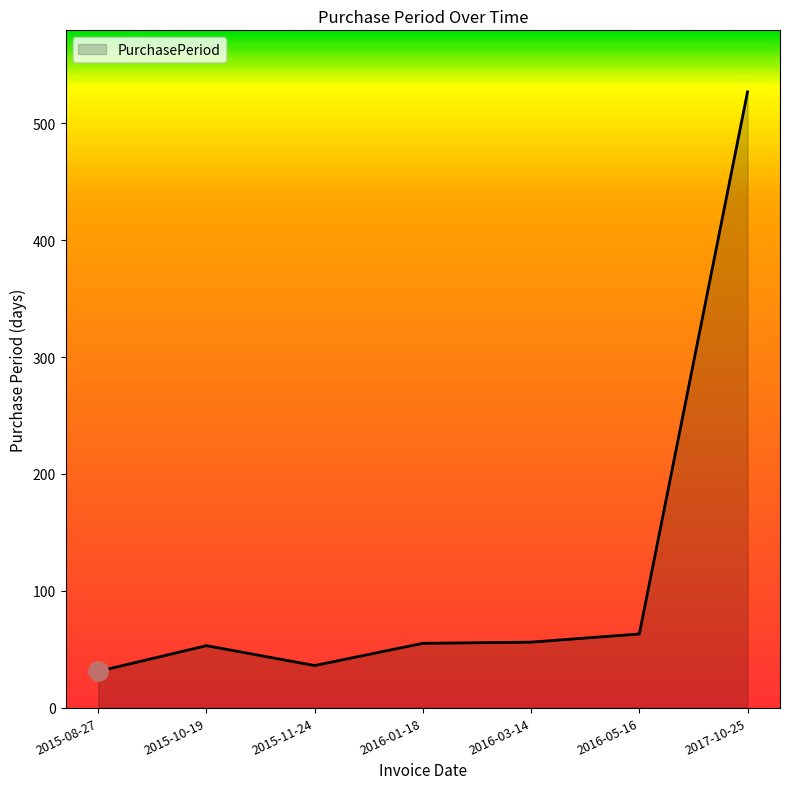

What is the sum of all values?

821